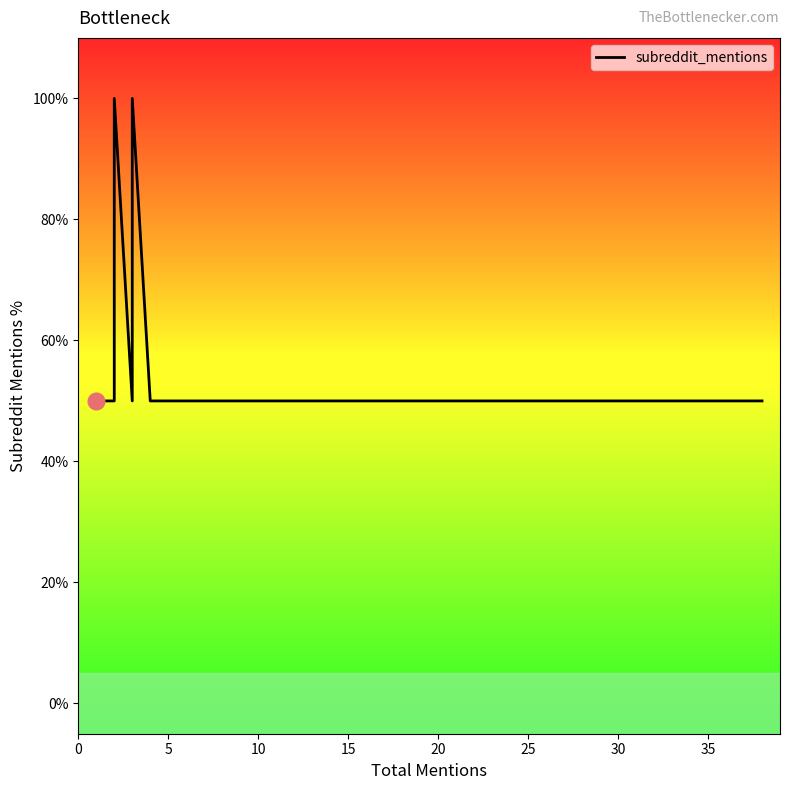

How many lines are shown in the chart?

1